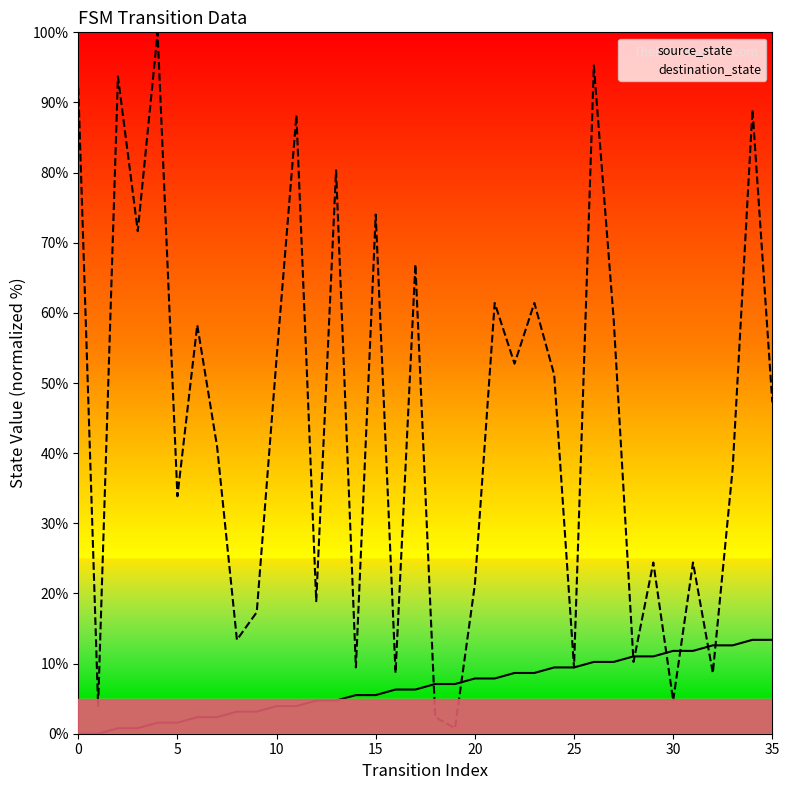

Does the chart have visible grid lines?

No